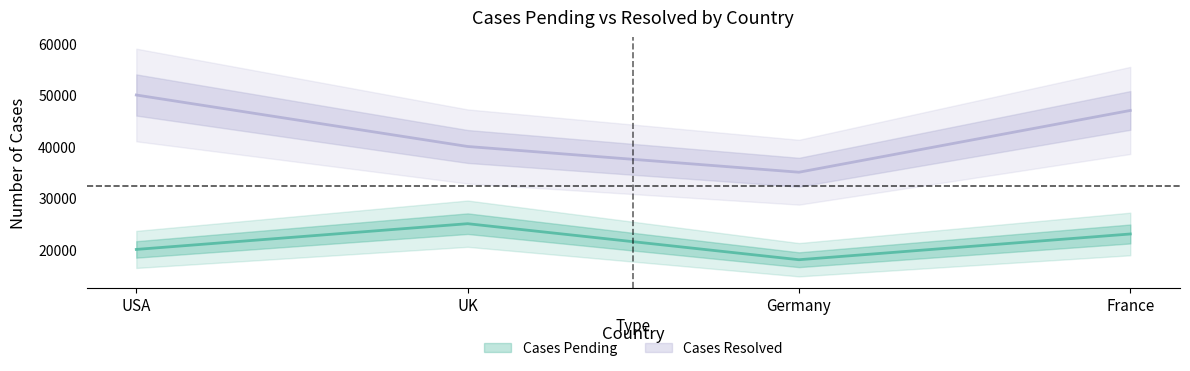

At how many categories does at least one series exceed 20250?

4